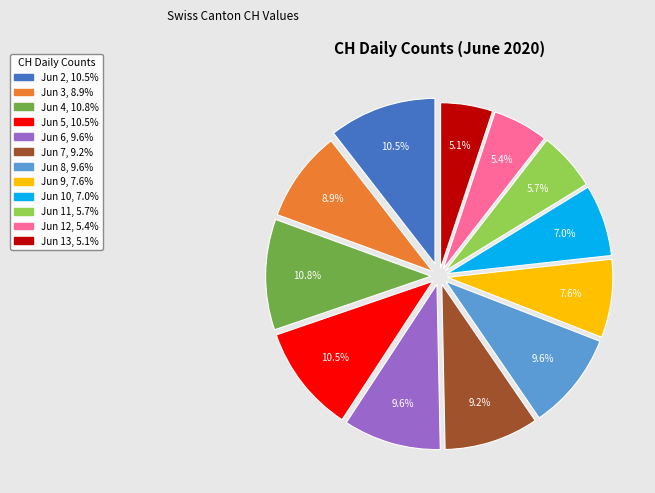

Is there any slice that represents more than half of the pie?

No